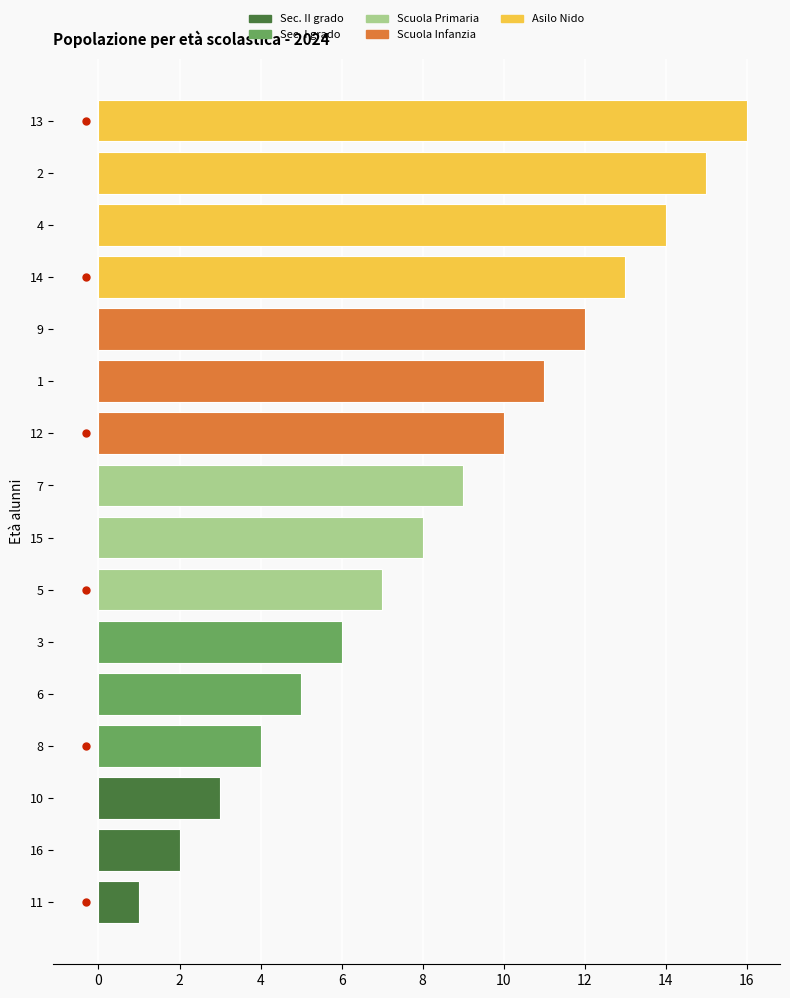

What is the sum of all values?

136